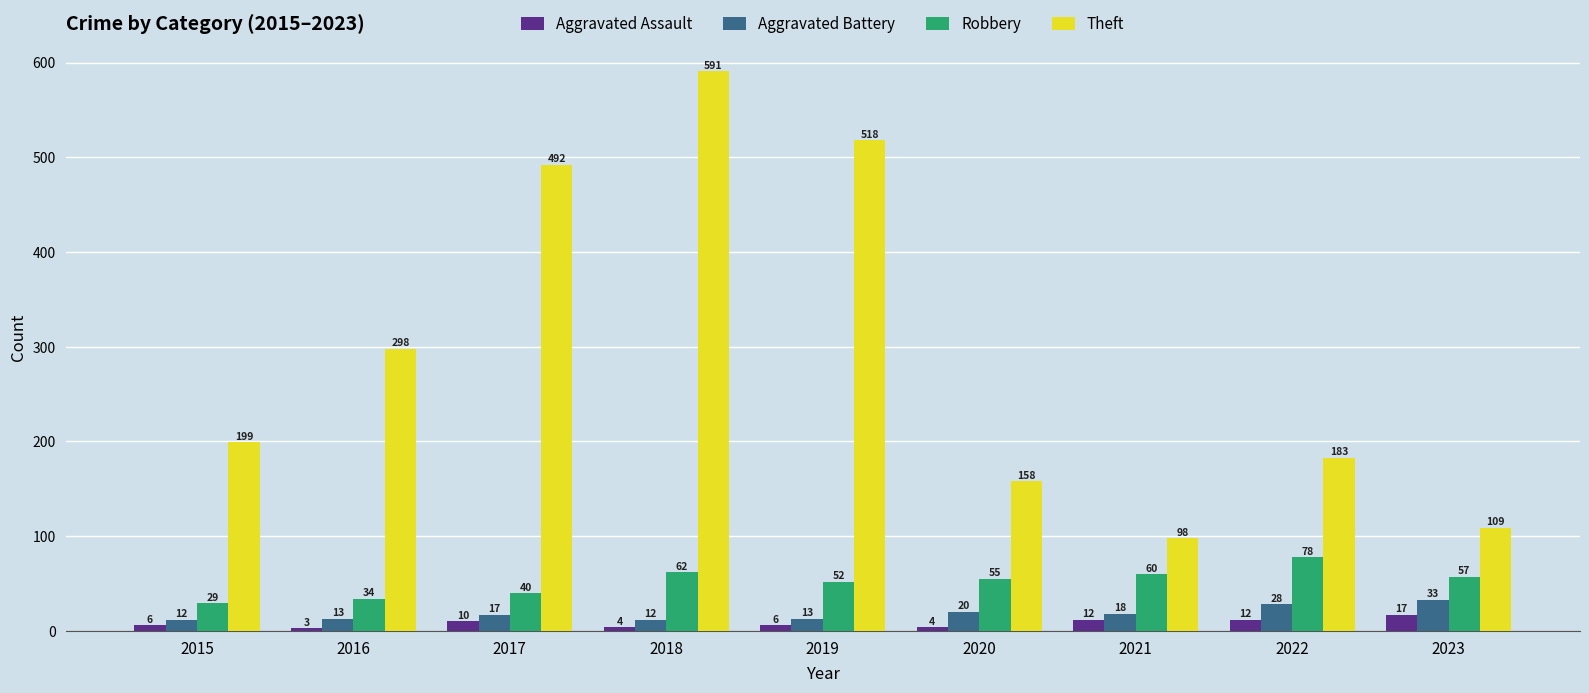

Between 2019 and 2020, which series saw the biggest shift?

Theft